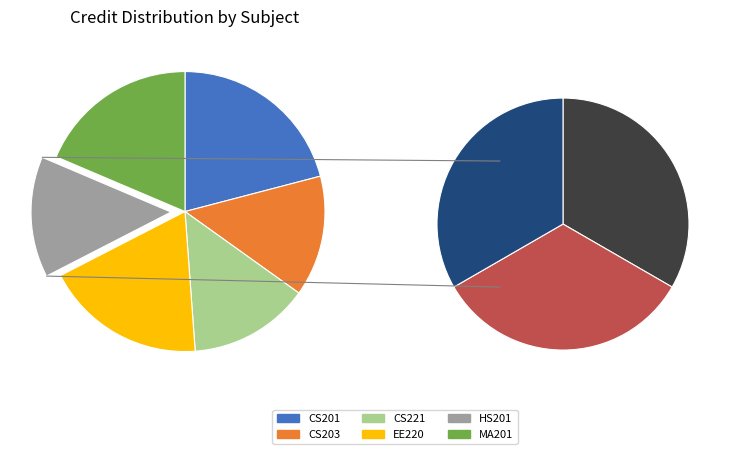

Is HS201 the majority of the pie?

No